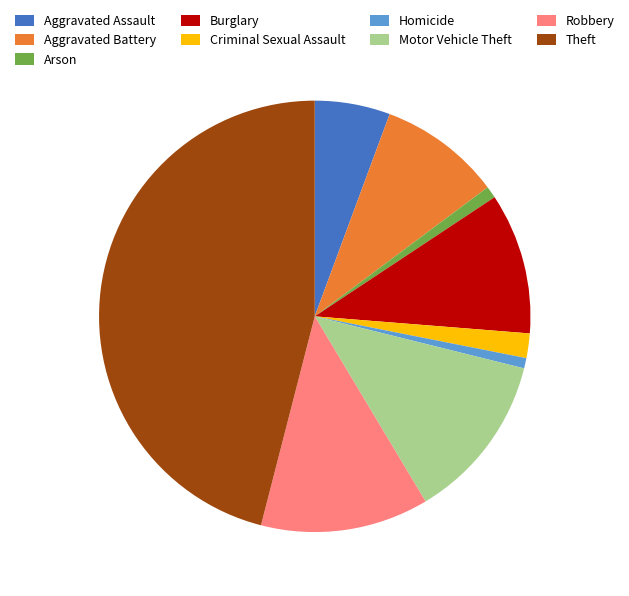

Is it true that Theft is 46% of the pie?

True